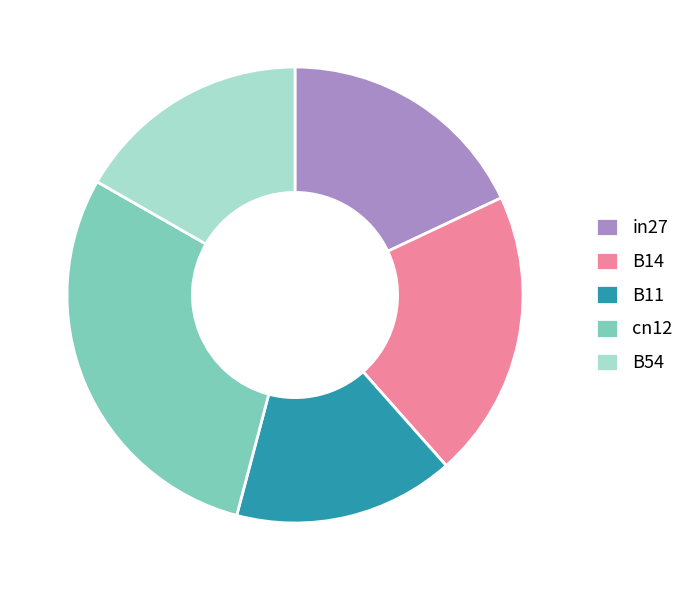

Count the number of slices in the pie.

5